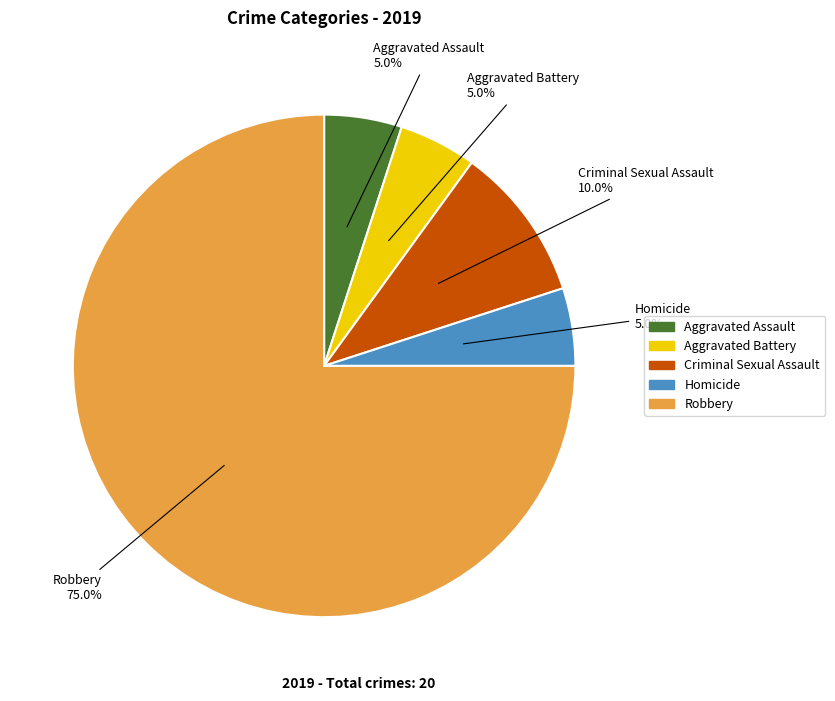

The Homicide slice represents 16% of the pie. True or false?

False